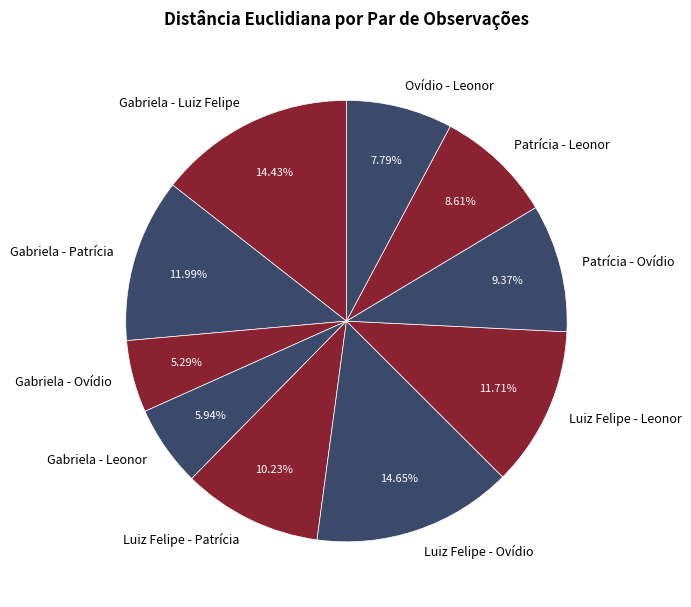

Does Patrícia - Leonor represent more than half of the total?

No